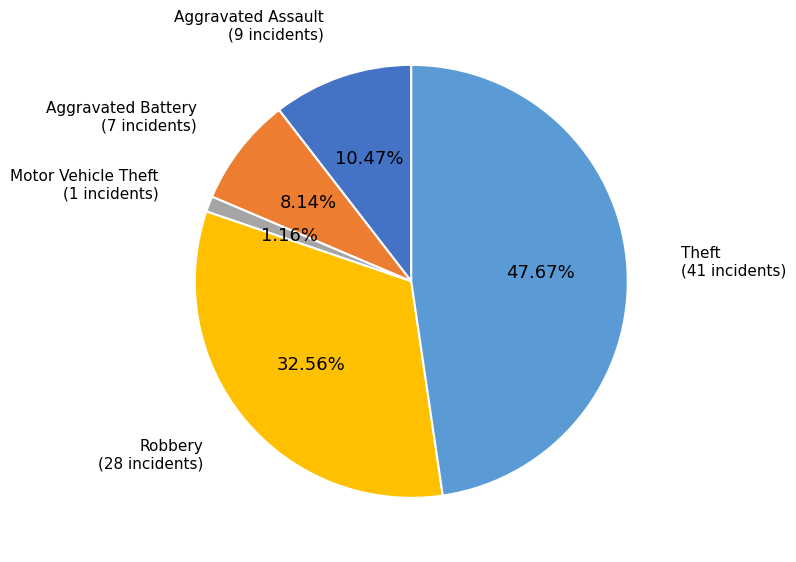

Does any single category account for the majority?

No